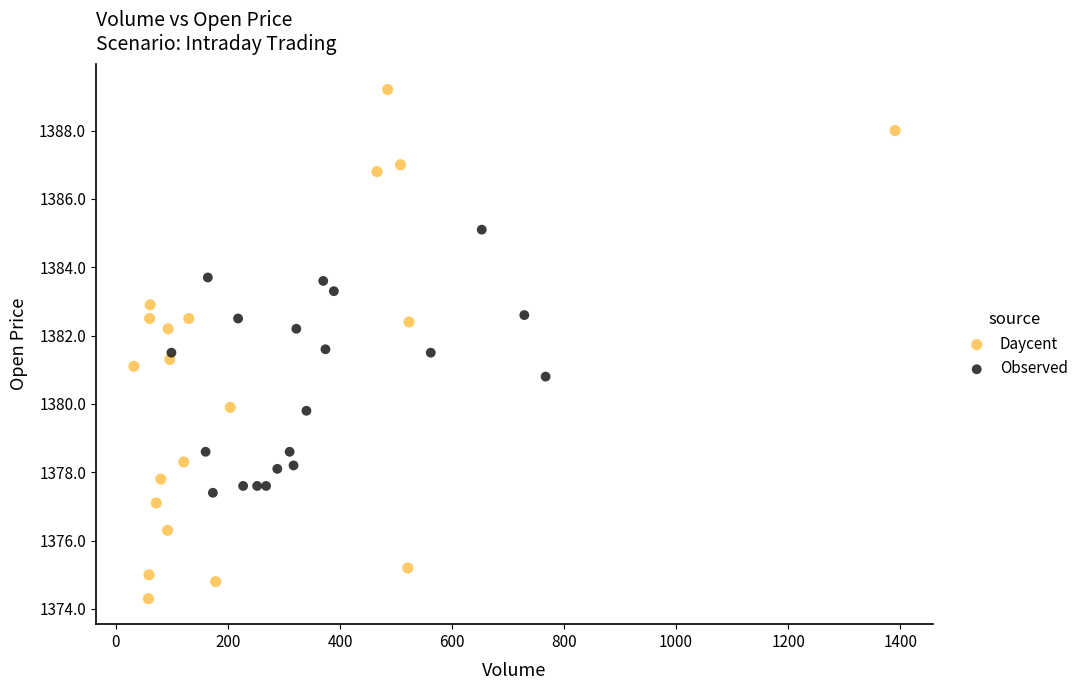

Which series reaches the maximum Y coordinate?

Daycent